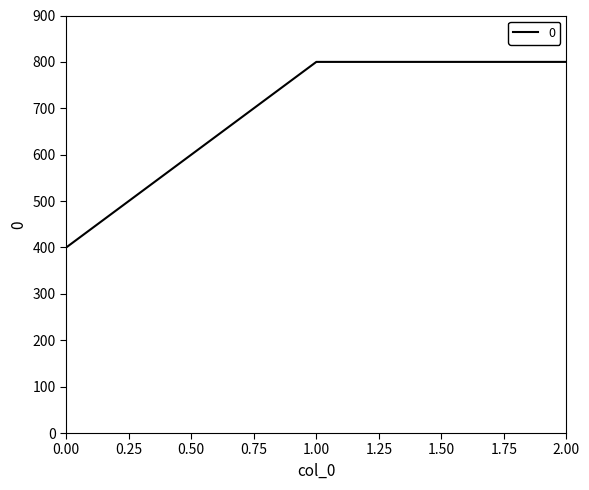

How many distinct data groups are displayed?

1